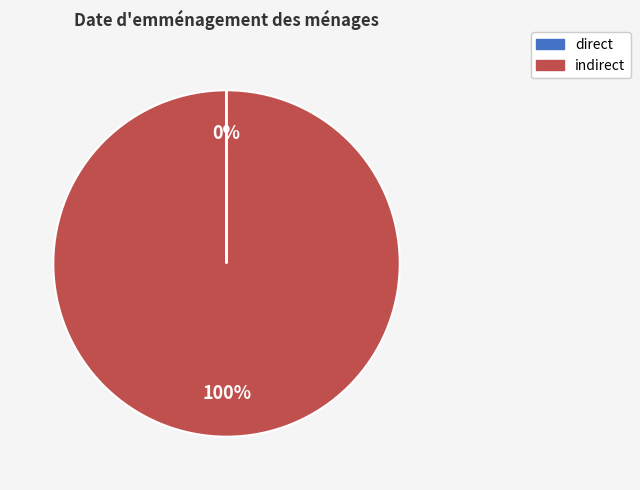

Is there any slice that represents more than half of the pie?

Yes